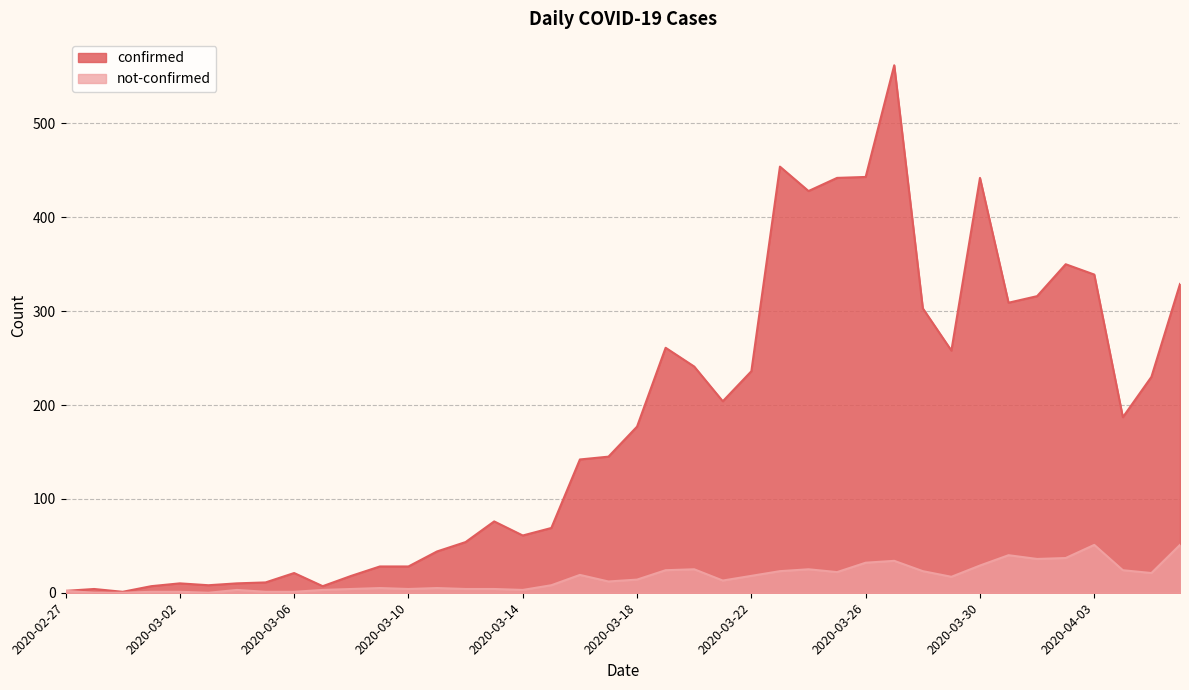

Count the number of categories in the chart.

40